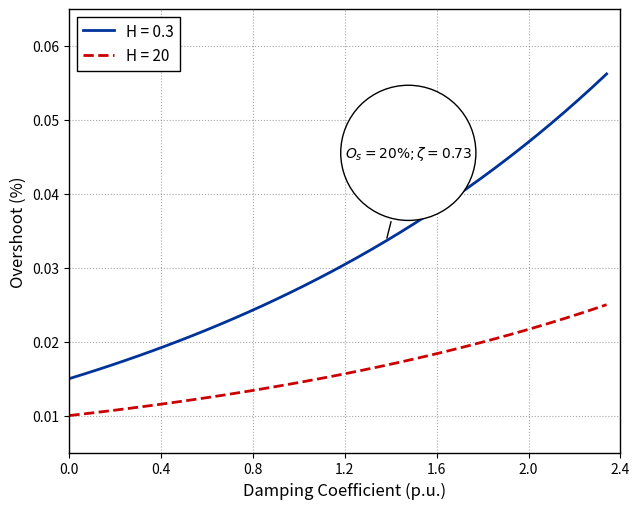

True or false: H = 20 and H = 0.3 cross at least once.

False